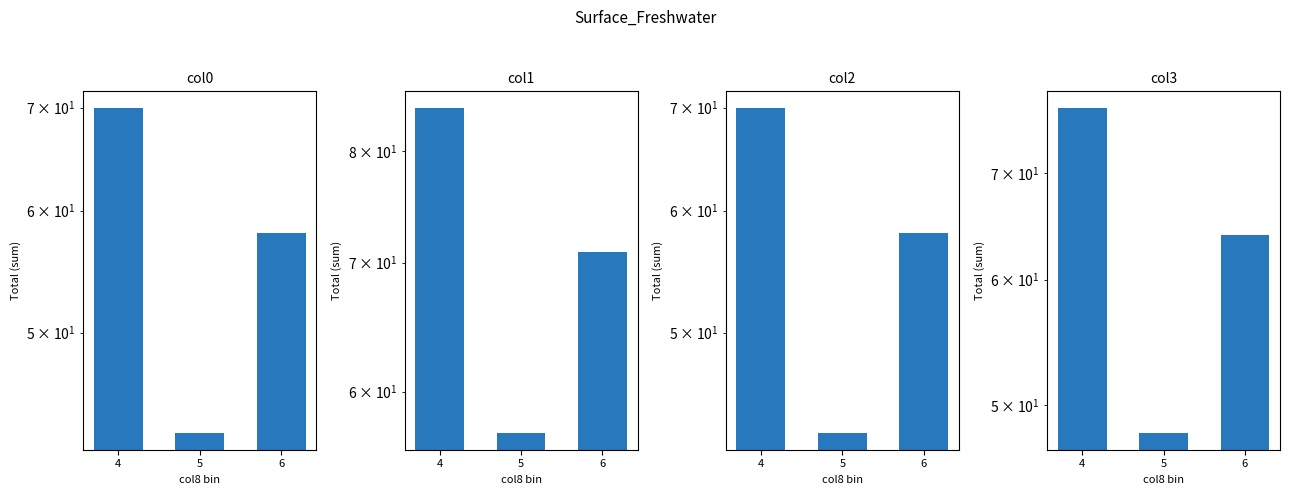

True or false: col3 has a value of 48.0 at 5.

True